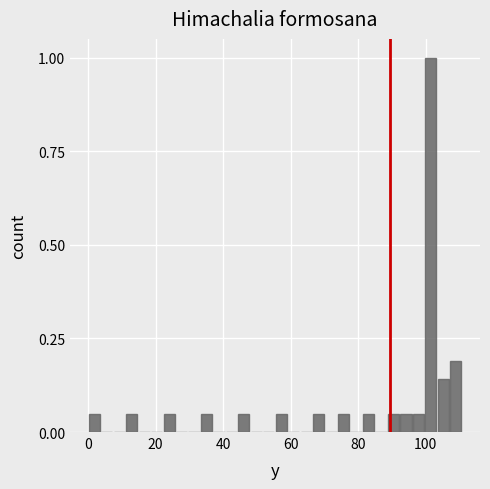

Around what value on the x-axis is the tallest bar? Give the approximate position of its centre, as read against the axis.

102